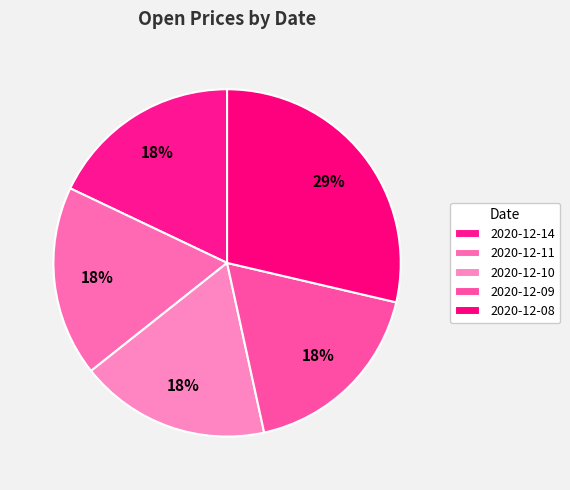

Is there a majority slice in this chart?

No